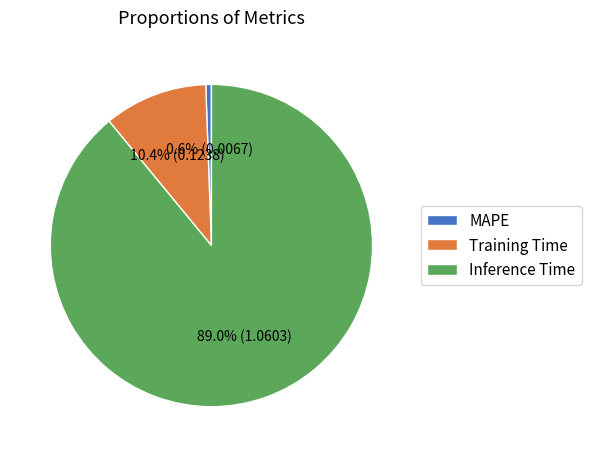

What is the total percentage of Inference Time and MAPE?

89.6%